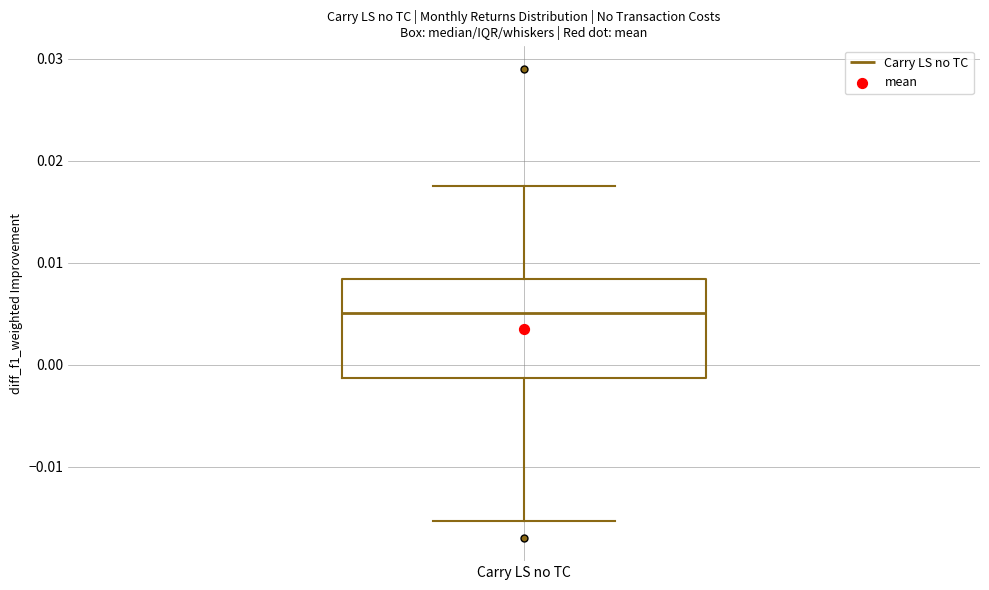

Transcribe this box plot: give where the median line is, the range the box spans, and where the two whiskers end, as read against the y-axis. The values are not printed on the chart, so give them approximately, as read against the axis.

median 0.005, box -0.001 to 0.008, whiskers -0.015 to 0.018